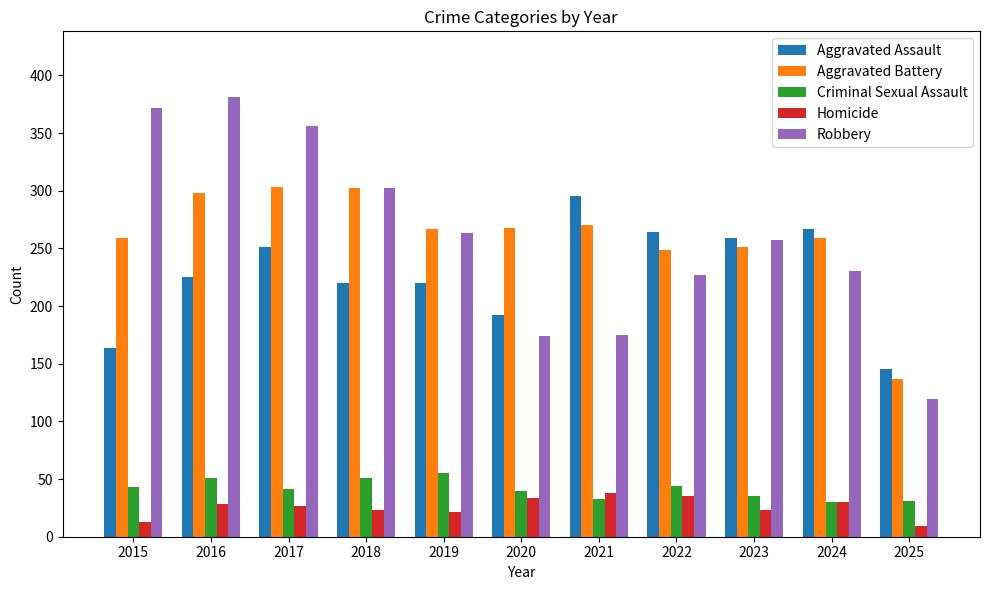

What is the maximum value for Robbery?

381